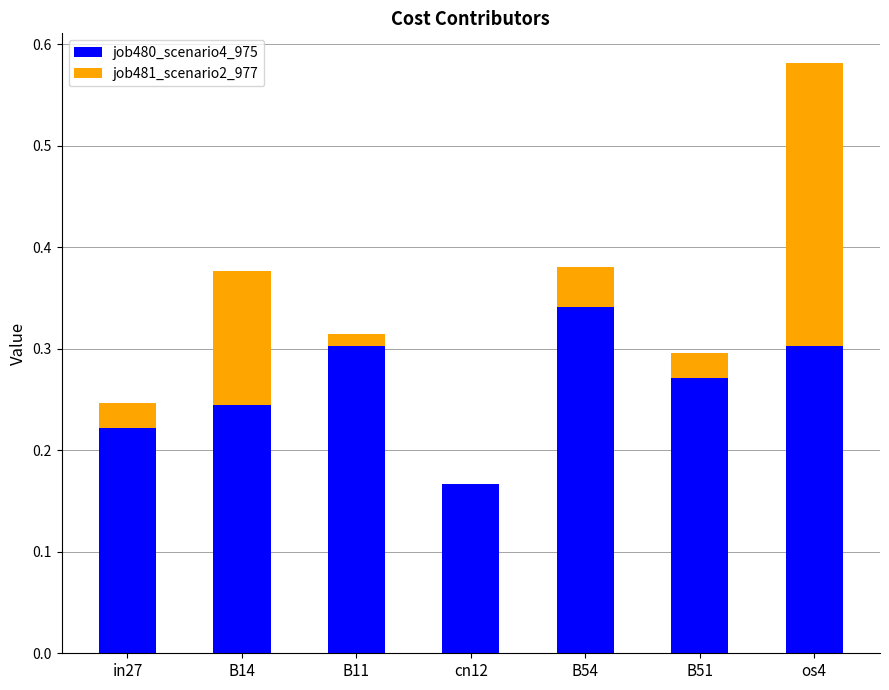

The job480_scenario4_975 series shows 0.3 at os4. True or false?

True